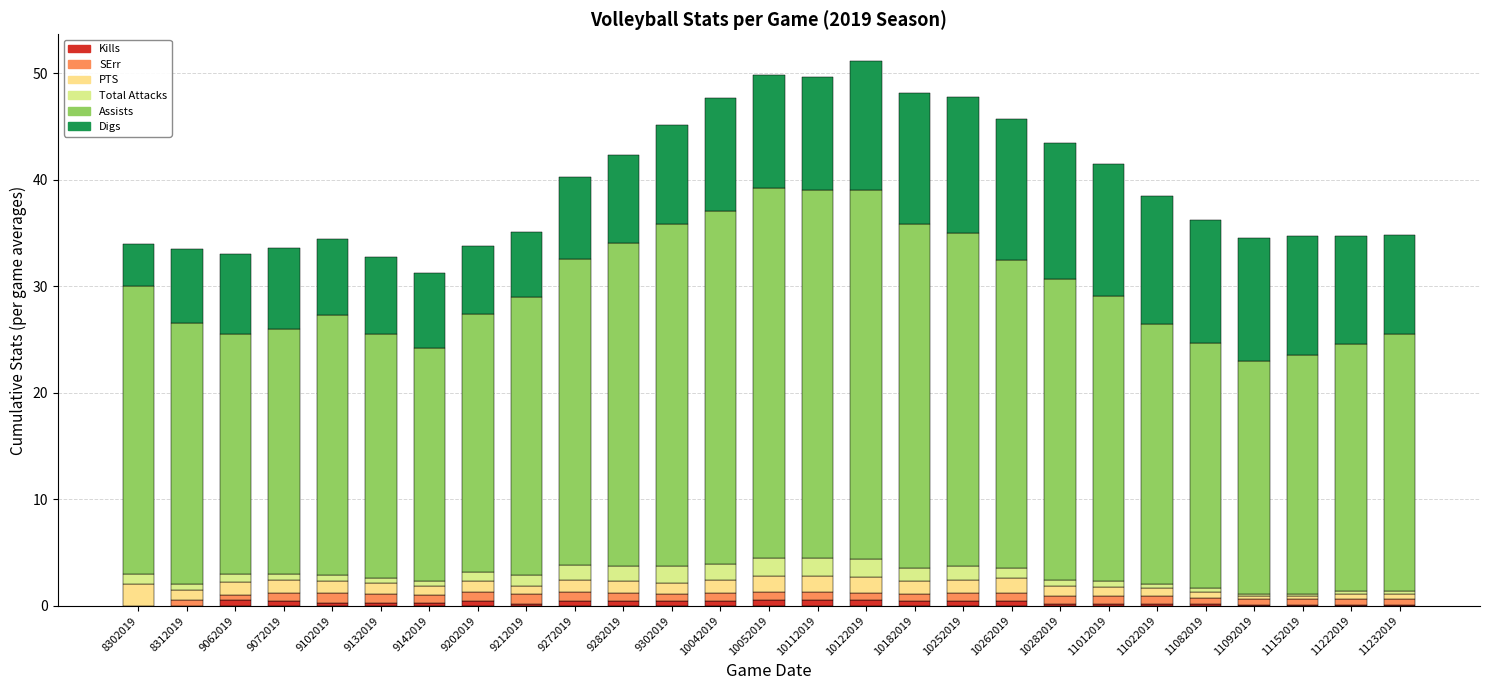

Count the number of data series in this chart.

6